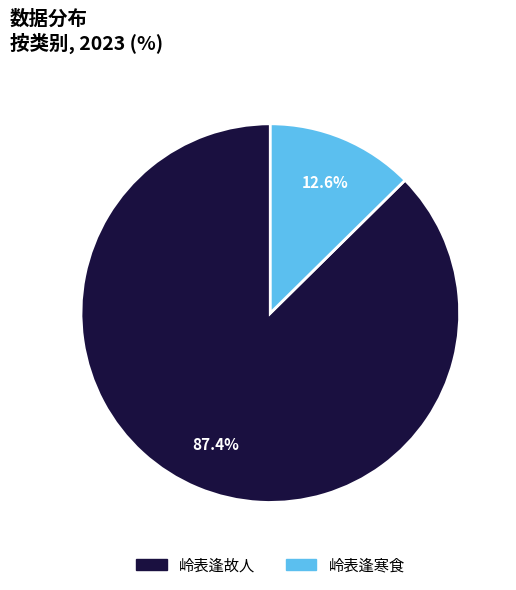

What is the smallest slice in the pie chart?

岭表逢寒食